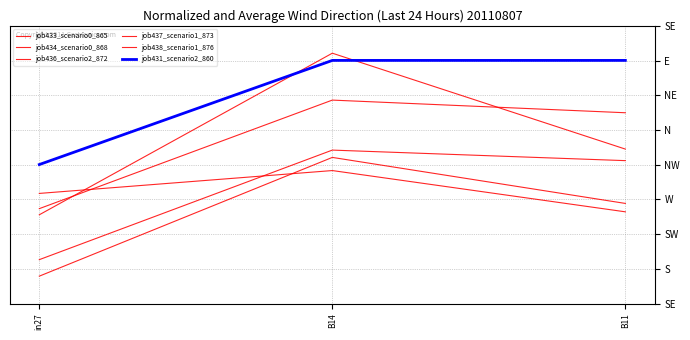

What is the value of the job434_scenario0_868 point at the 1st from the left?

0.5